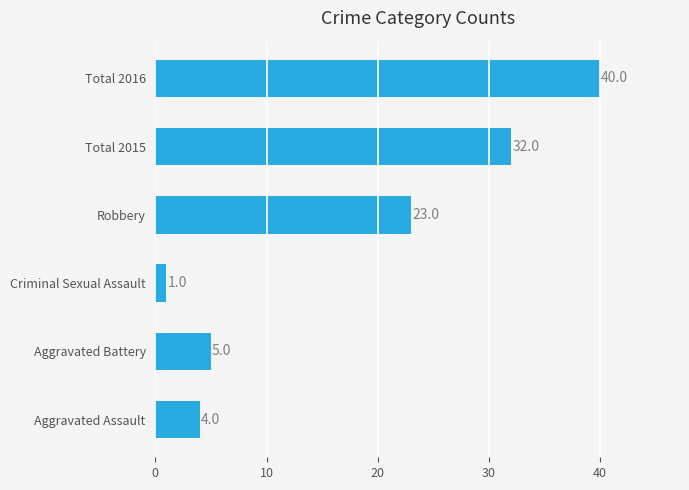

What is the change in value from Aggravated Assault to Robbery?

+19